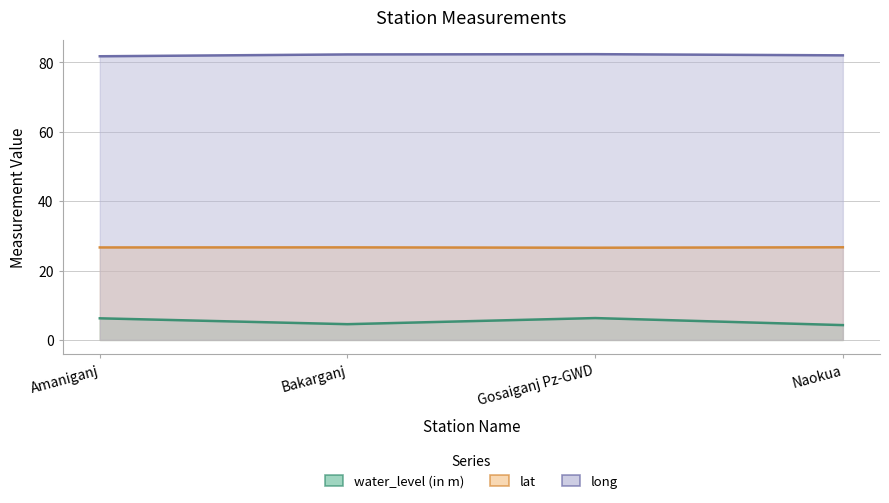

How many lines are shown in the chart?

3